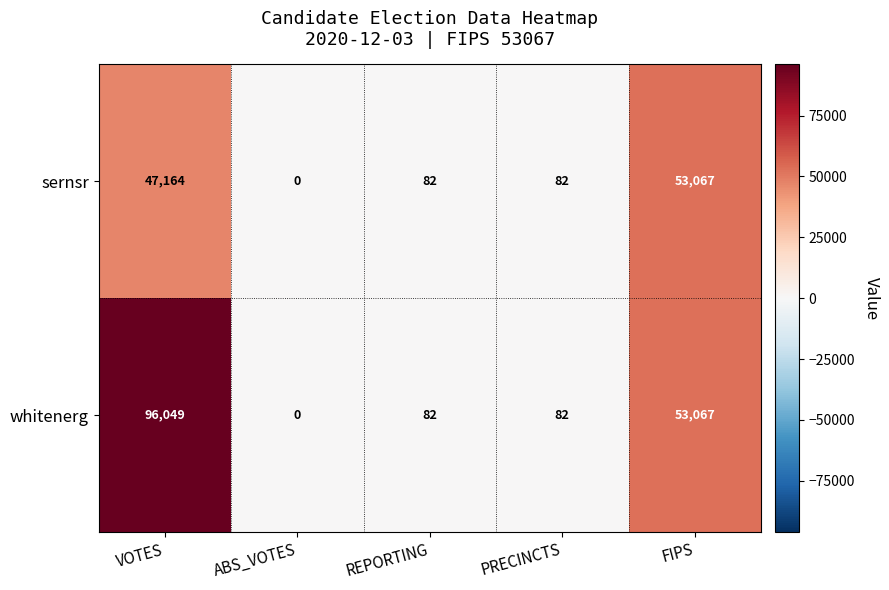

What is the maximum value shown in the chart?

96049